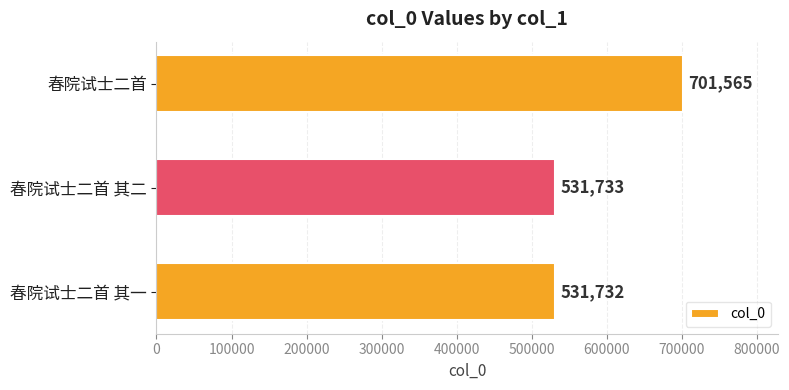

Reading top to bottom, extract all data points from this chart.

春院试士二首=701565	春院试士二首 其二=531733	春院试士二首 其一=531732